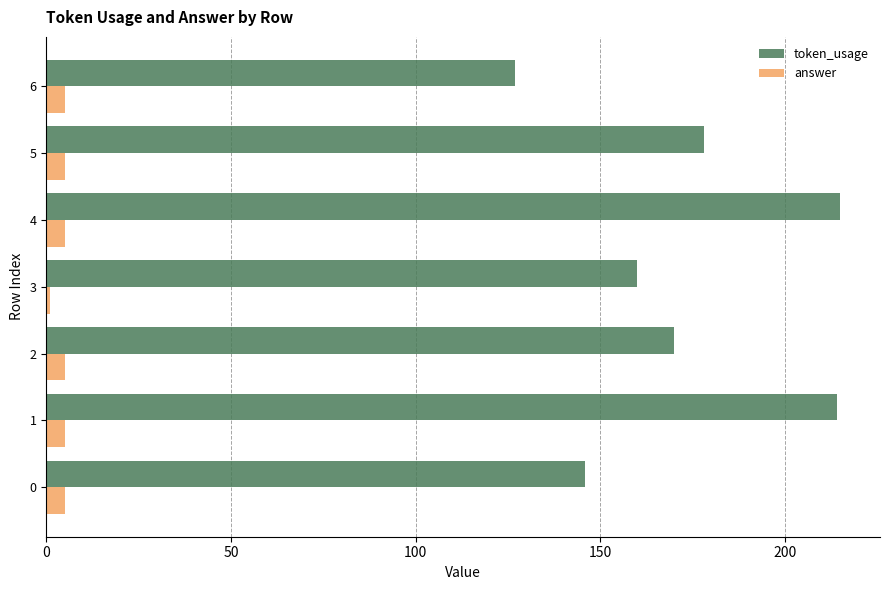

What is the difference between the maximum and minimum values in the token_usage series?

88